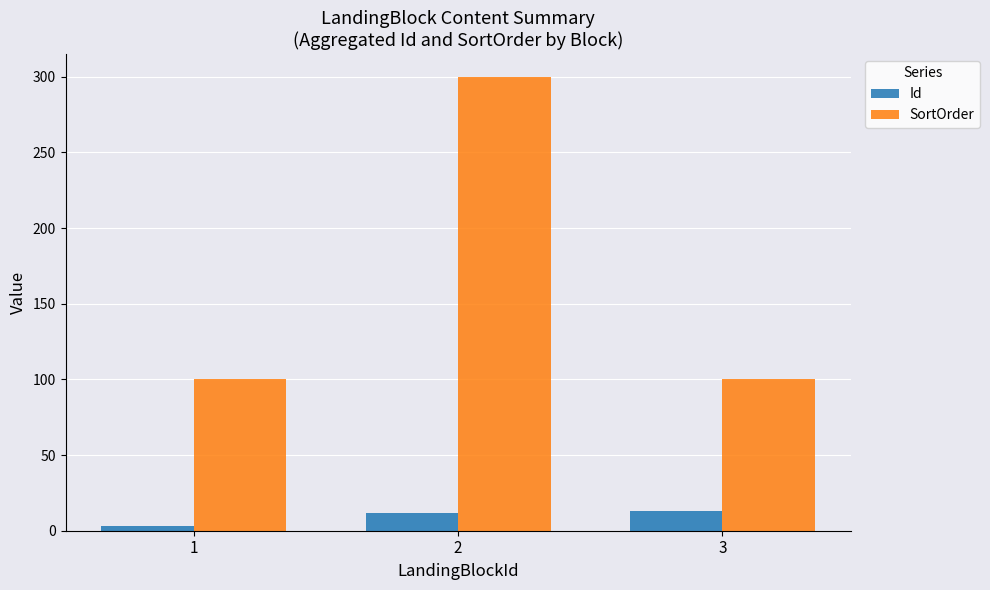

Which category has the lowest value in the Id series?

1